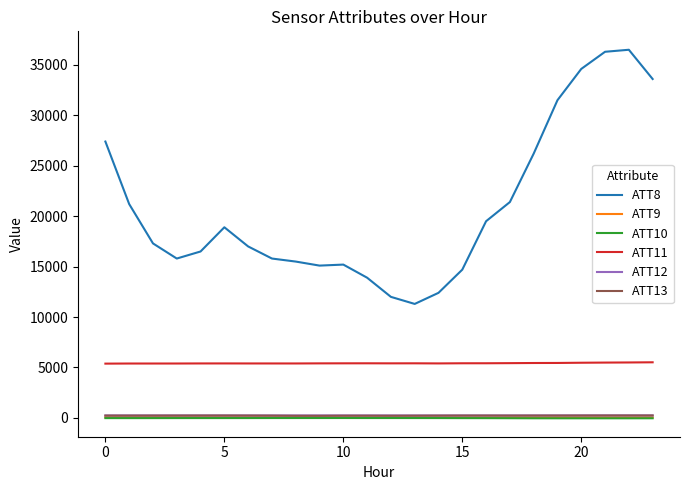

What is the greatest value displayed?

36500.0